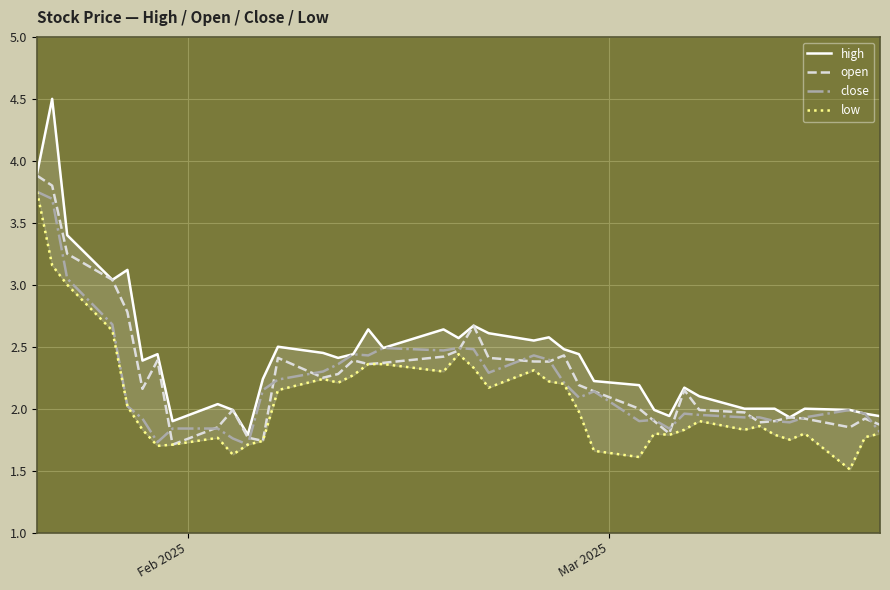

What is the maximum value for open?

3.9